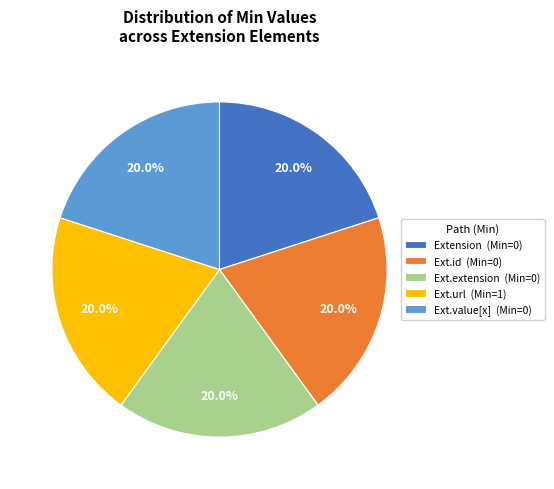

Approximately how many times larger is the value at Ext.value[x] (Min=0) compared to Ext.url (Min=1)?

1.0